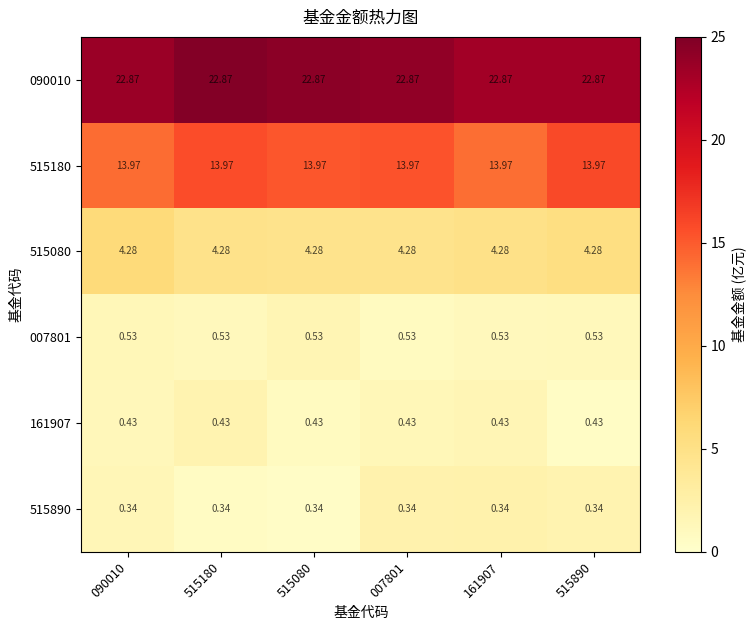

Is the value of 090010 at 007801 greater than the value of 515080 at 161907?

Yes